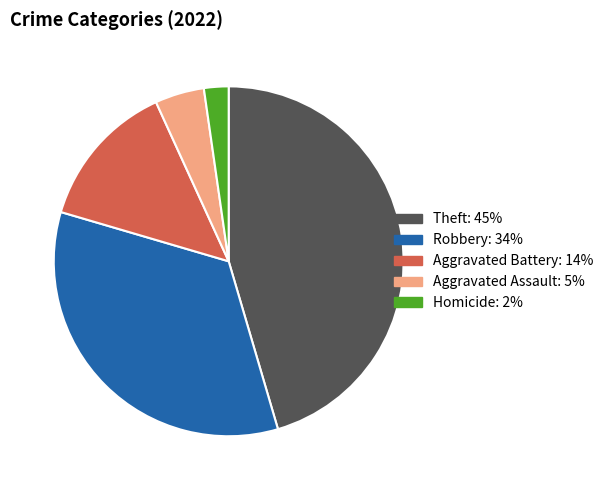

Is there a majority slice in this chart?

No